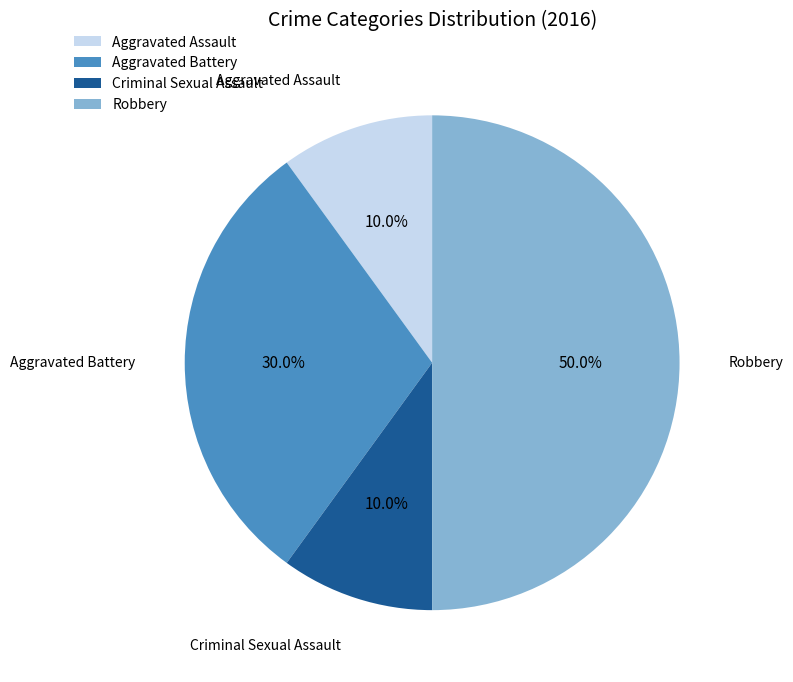

How many segments does this pie chart have?

4